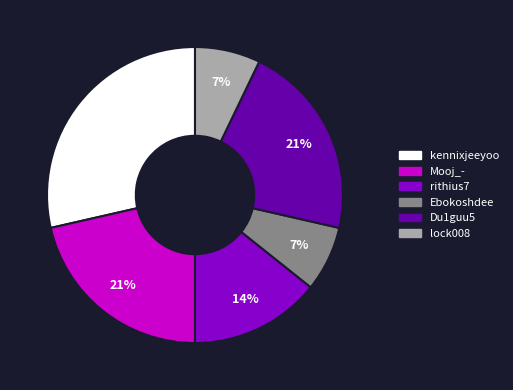

Is it true that kennixjeeyoo is 29% of the pie?

True